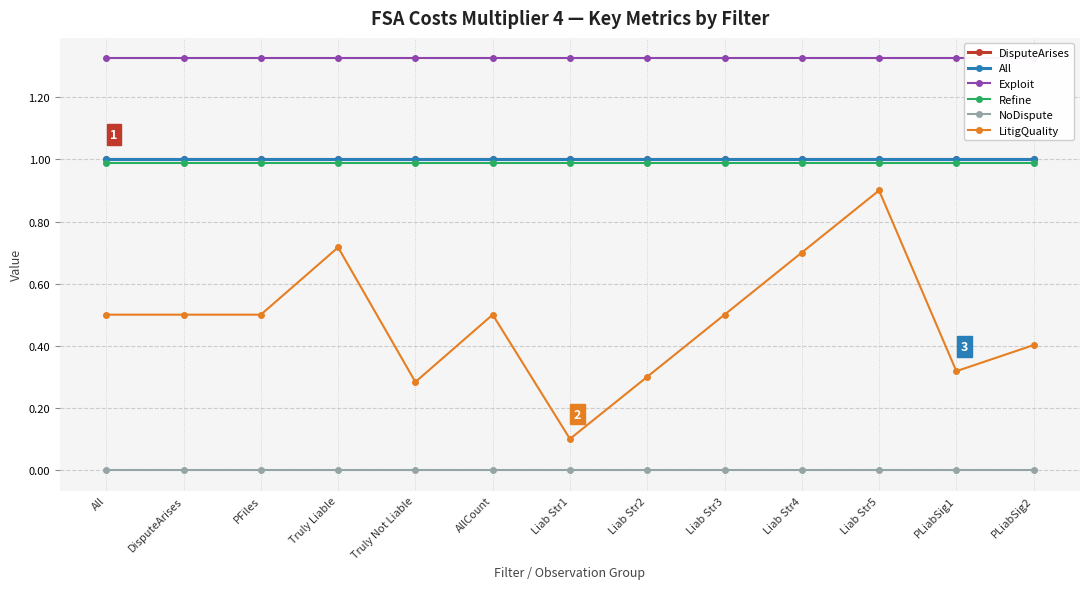

True or false: NoDispute has more than 2 points higher than both neighbors.

False